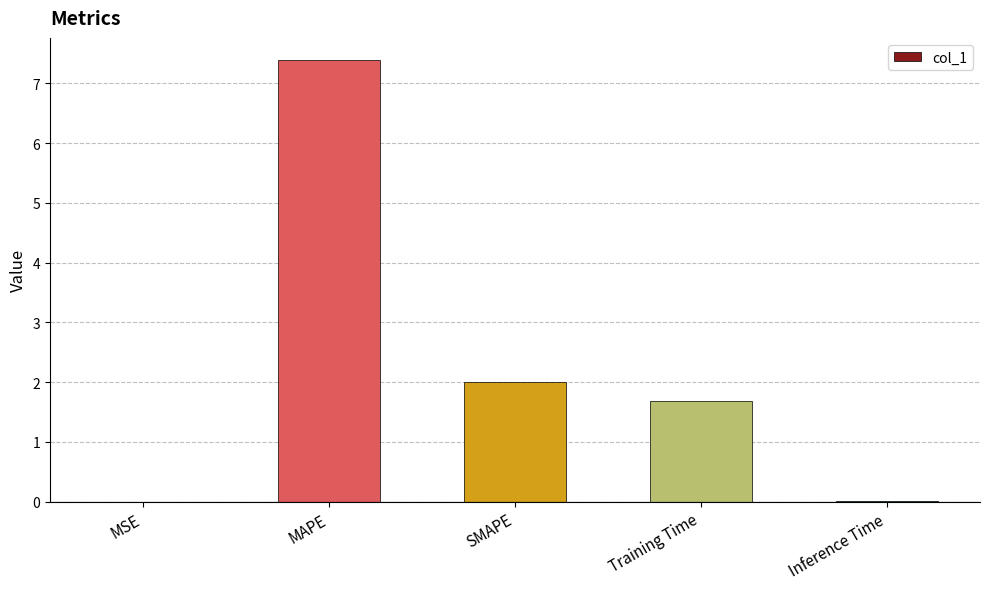

Where is the data nearest to the value 3?

SMAPE